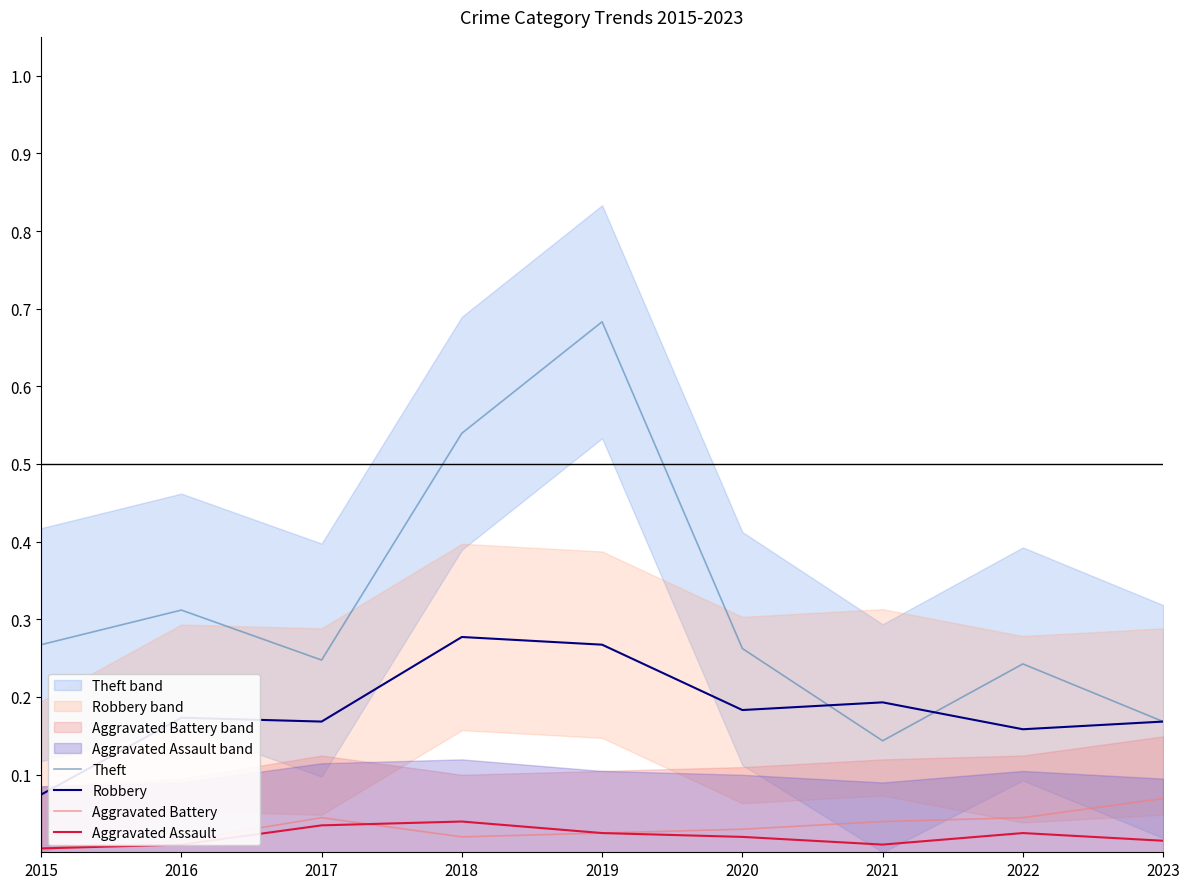

What is the average value of the Theft series?

0.3